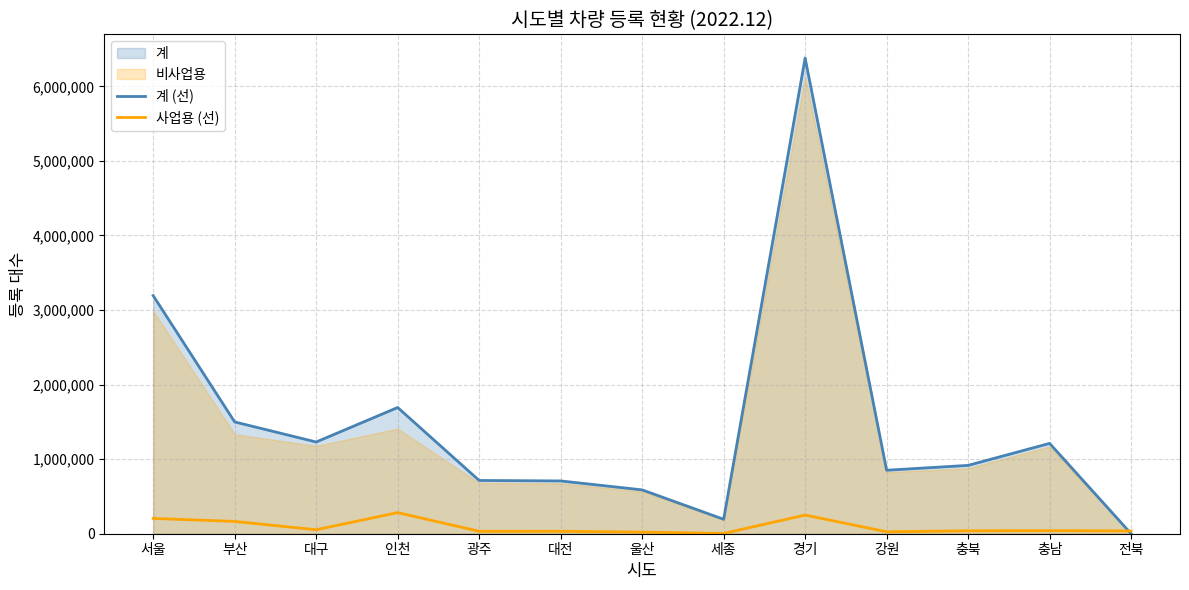

How many data points does each series have?

13